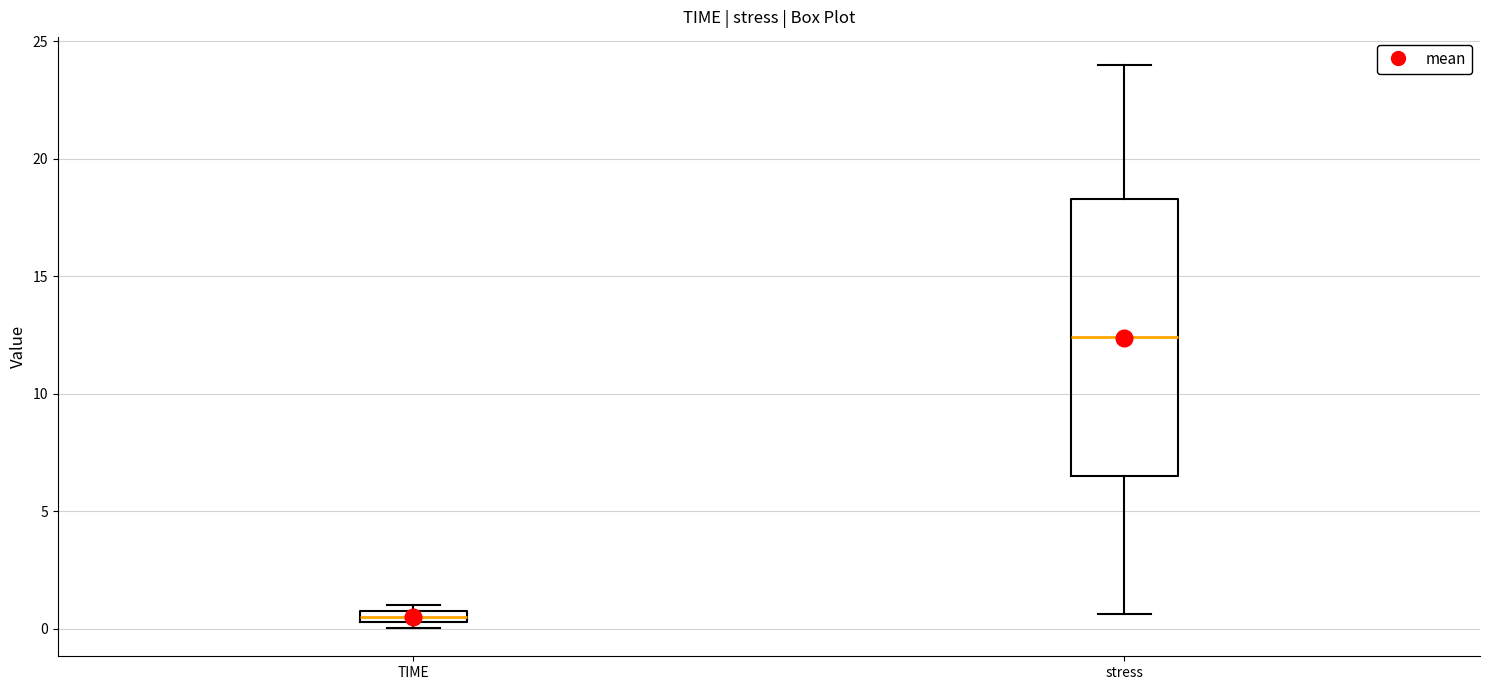

Comparing the boxes themselves (not the whiskers), which one is the tallest?

stress